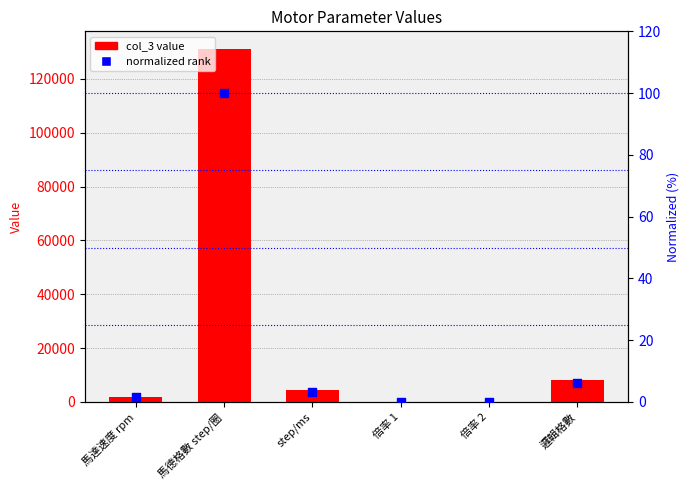

Between step/ms and 馬德格數 step/圈, which is larger?

馬德格數 step/圈